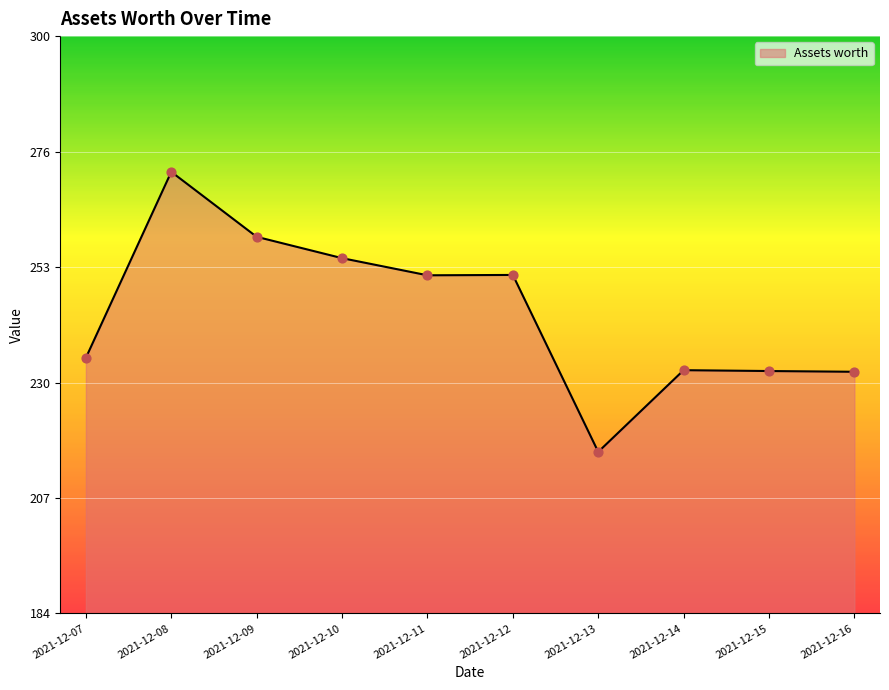

What is the change in value from 2021-12-13 to 2021-12-15?

+16.2